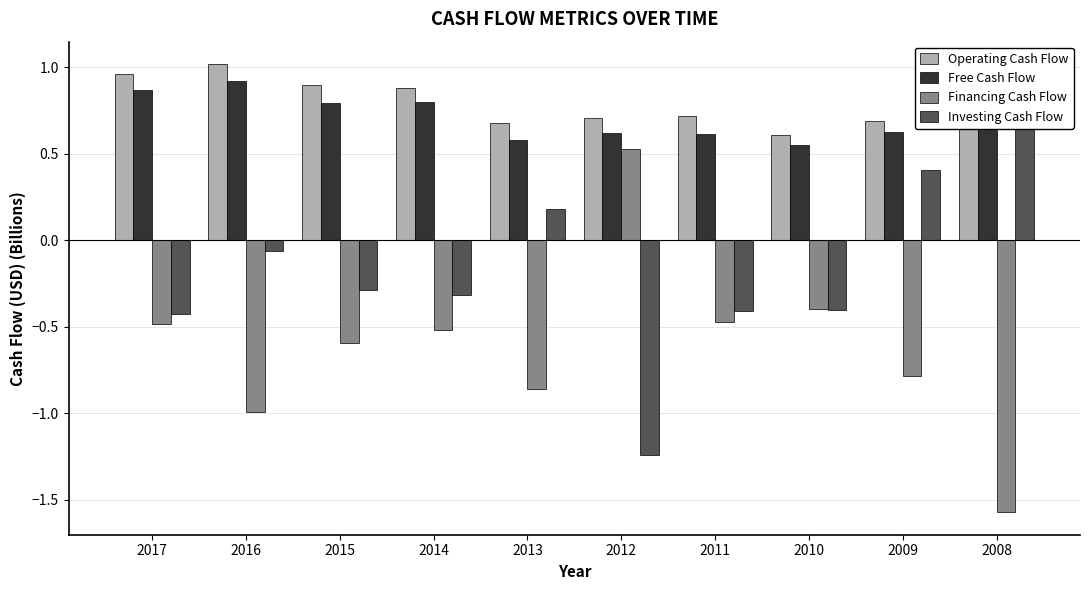

At how many categories does at least one series exceed 0?

10